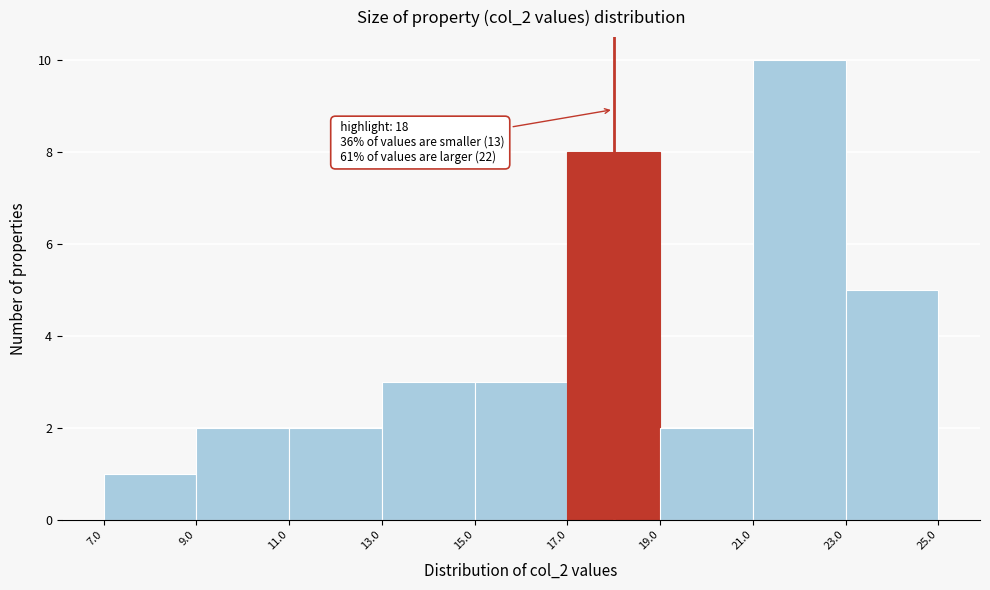

Over which range of the x-axis is the bar tallest?

21.0 to 23.0